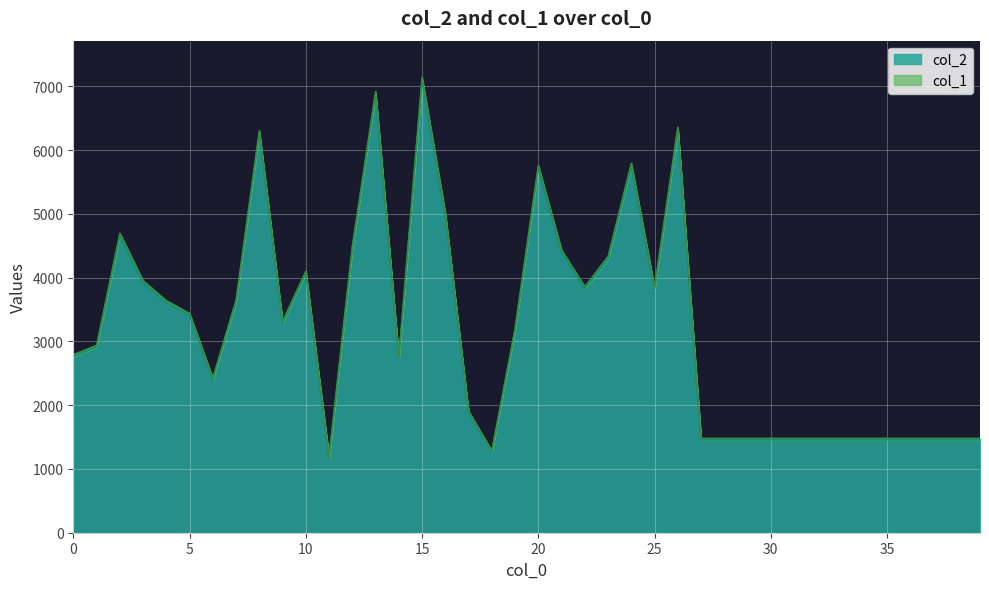

Reading left to right, what are all the values shown in this chart?

2762	2914	4656	3923	3606	3413	2405	3623	6272	3289	4070	1176	4463	6878	2740	7092	4974	1887	1272	3184	5717	4402	3831	4294	5753	3818	6325	1456	1456	1456	1456	1456	1456	1456	1456	1456	1456	1456	1456	1456